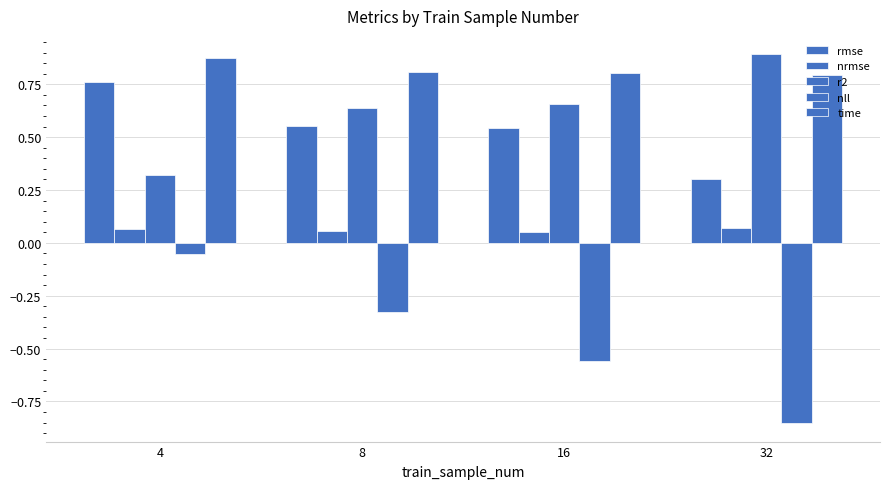

The time series shows 0.8 at 16. True or false?

True